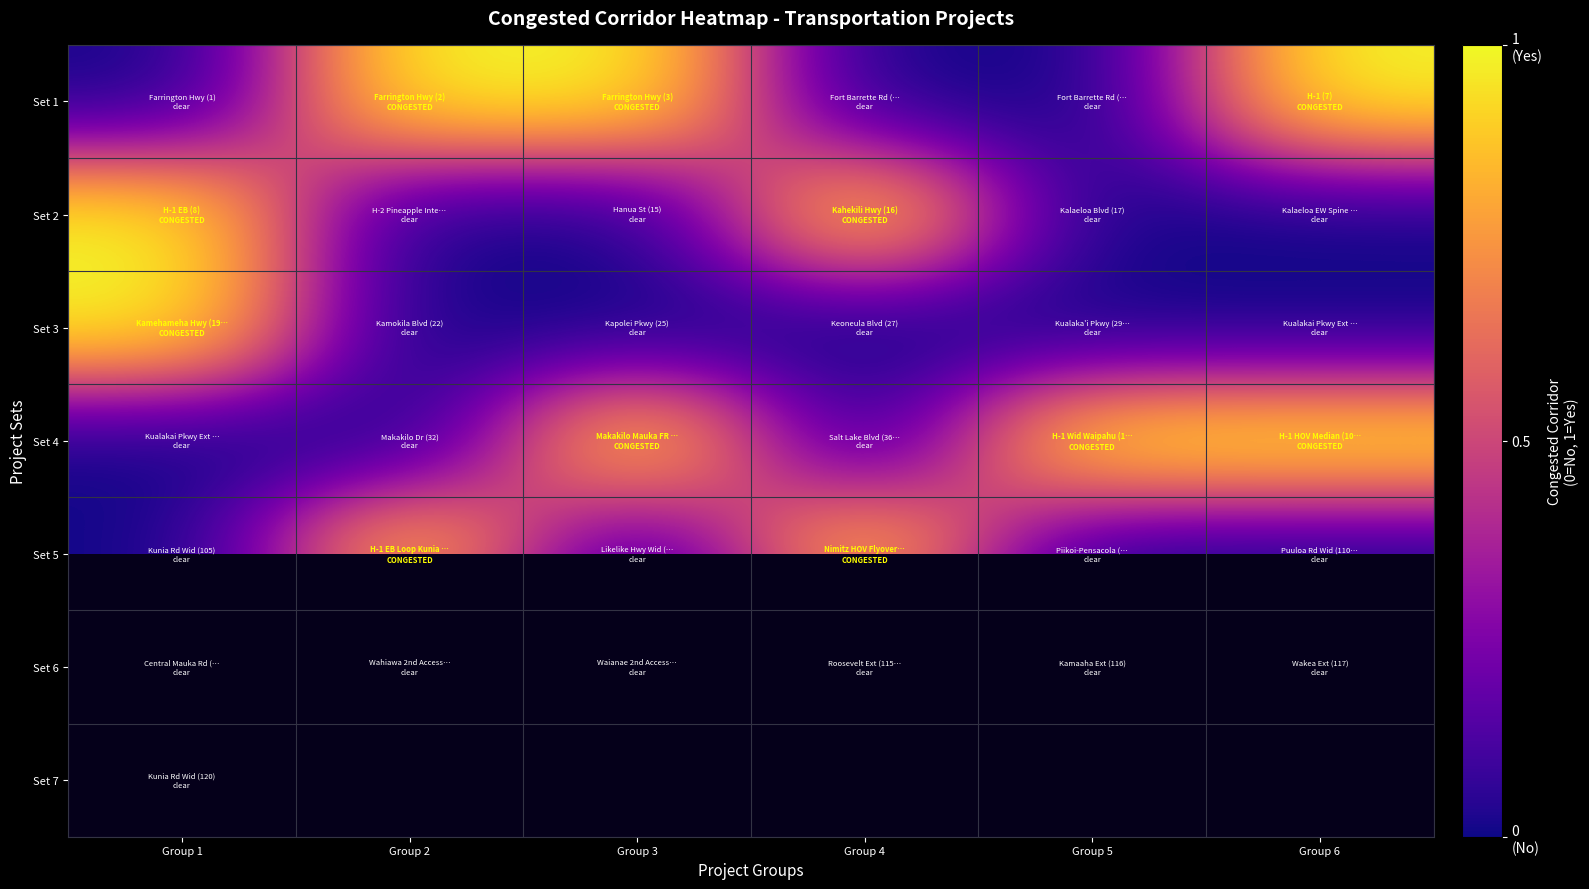

Between Group 3 and Group 5, which series saw the biggest shift?

Set 1